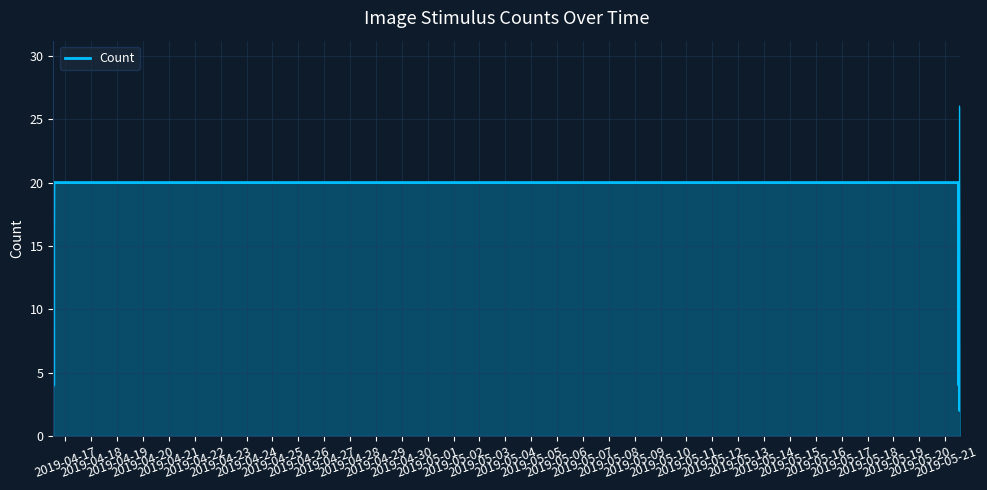

What is the difference between the maximum and minimum values?

24